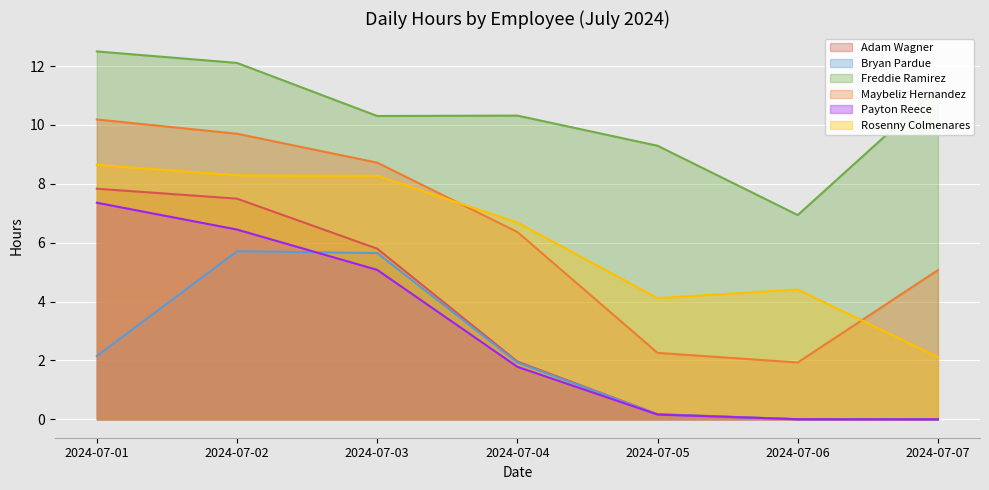

Which series changed the most between 2024-07-03 and 2024-07-04?

Adam Wagner